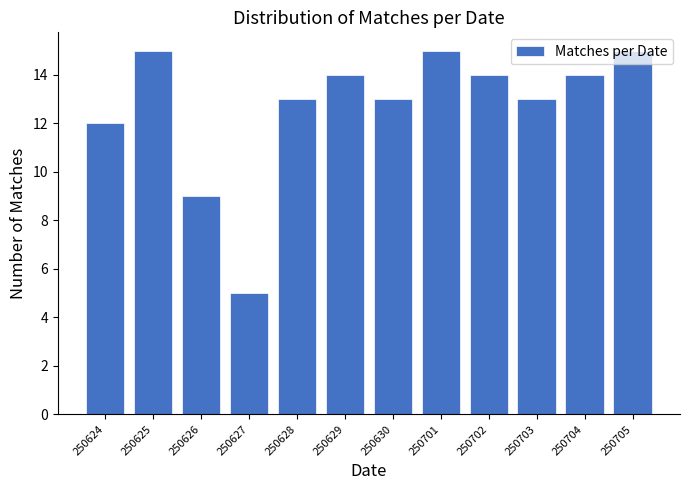

Which has a higher value, 250629 or 250705?

250705